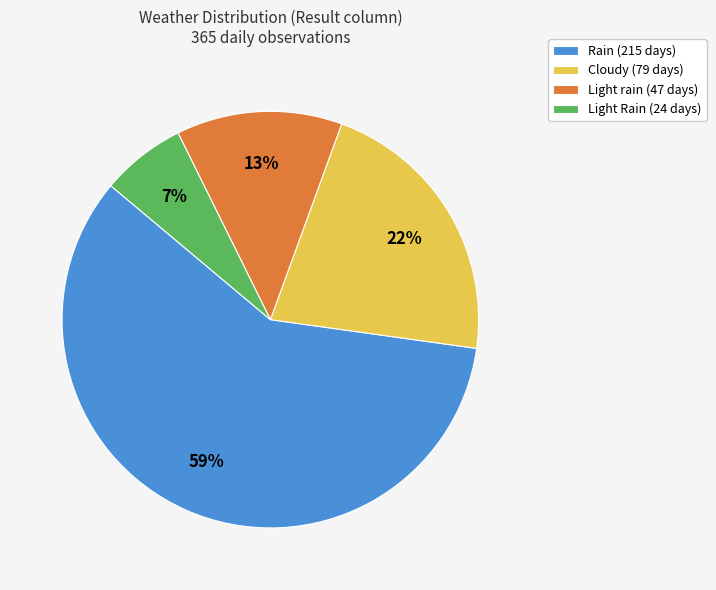

What is the smallest slice in the pie chart?

Light Rain